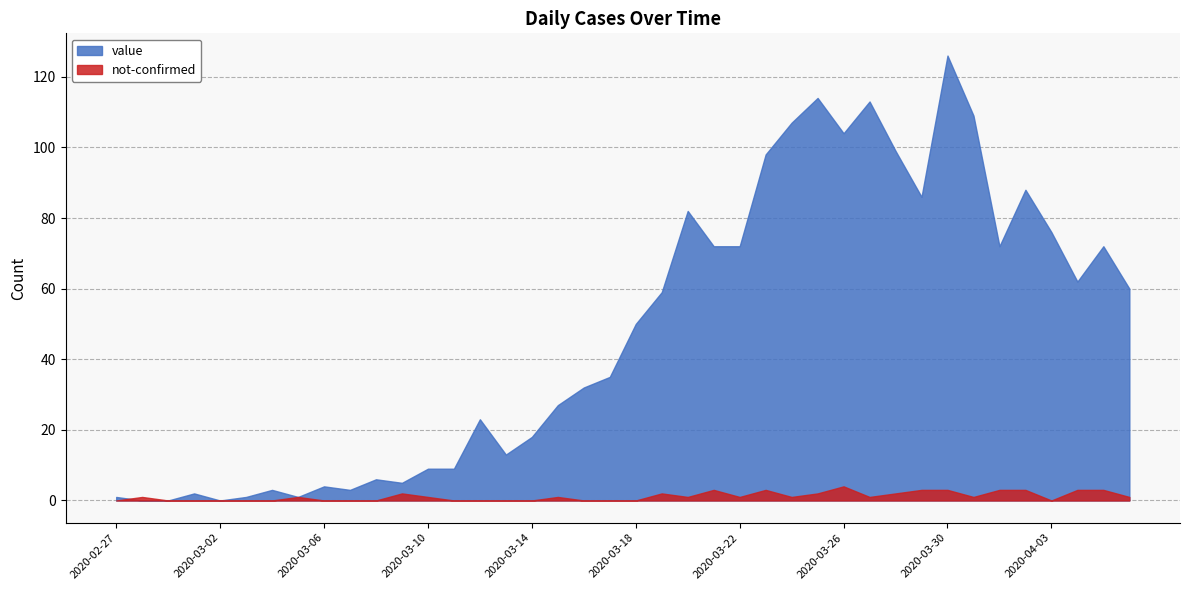

At which category is the sum across all series the highest?

2020-03-30